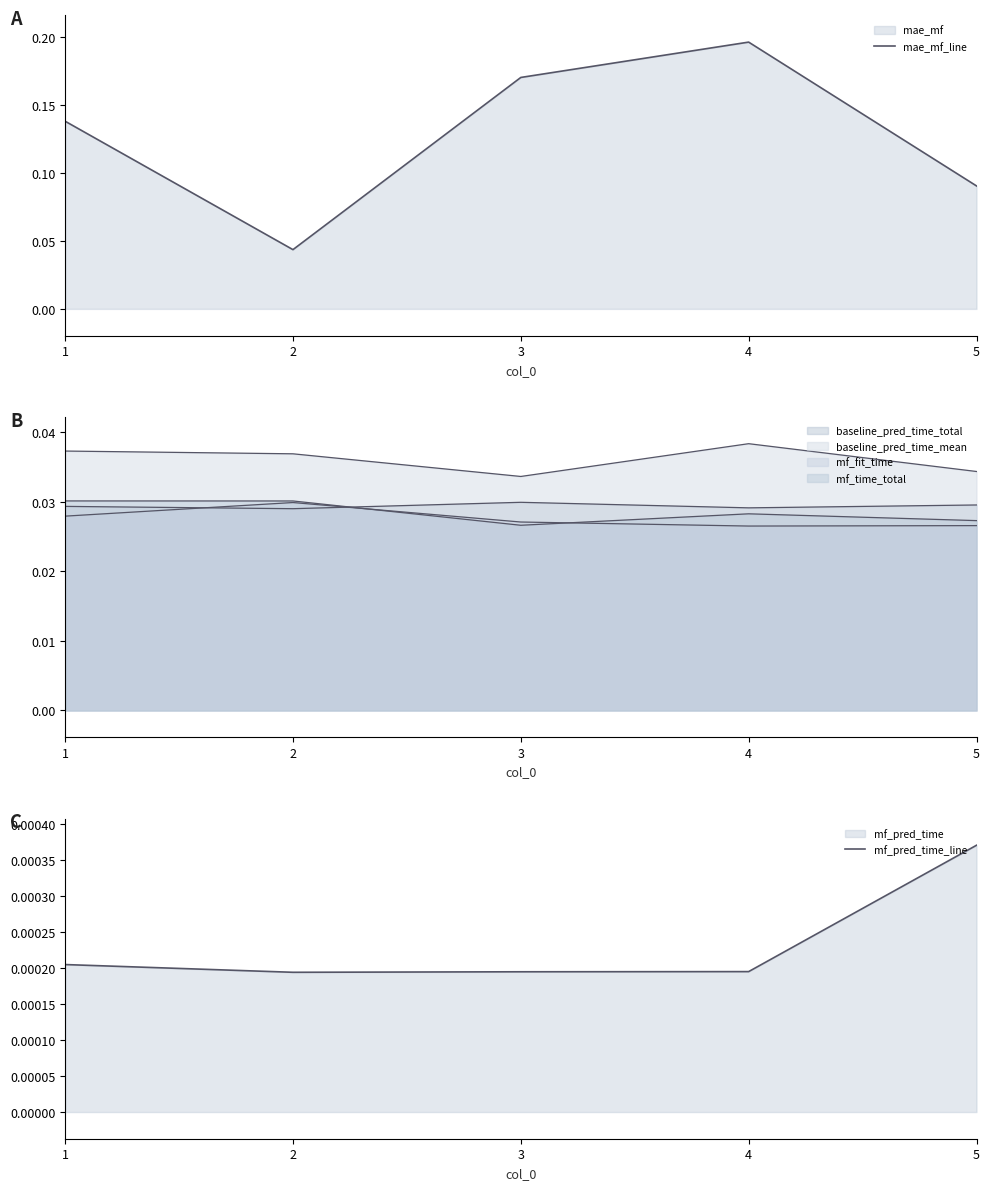

What is the total value across all series at 4?

0.2